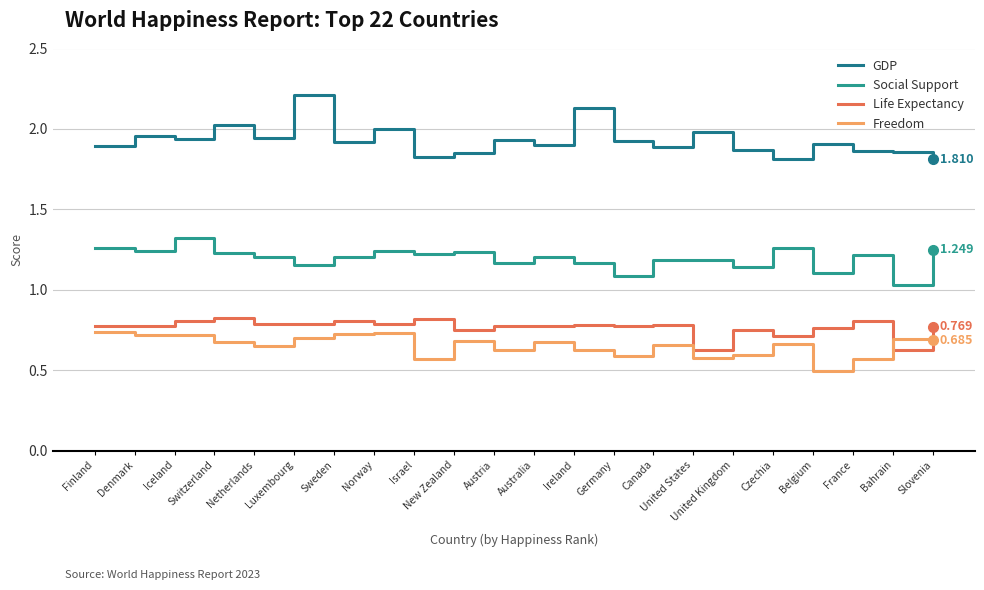

Which series has the widest spread of values?

GDP